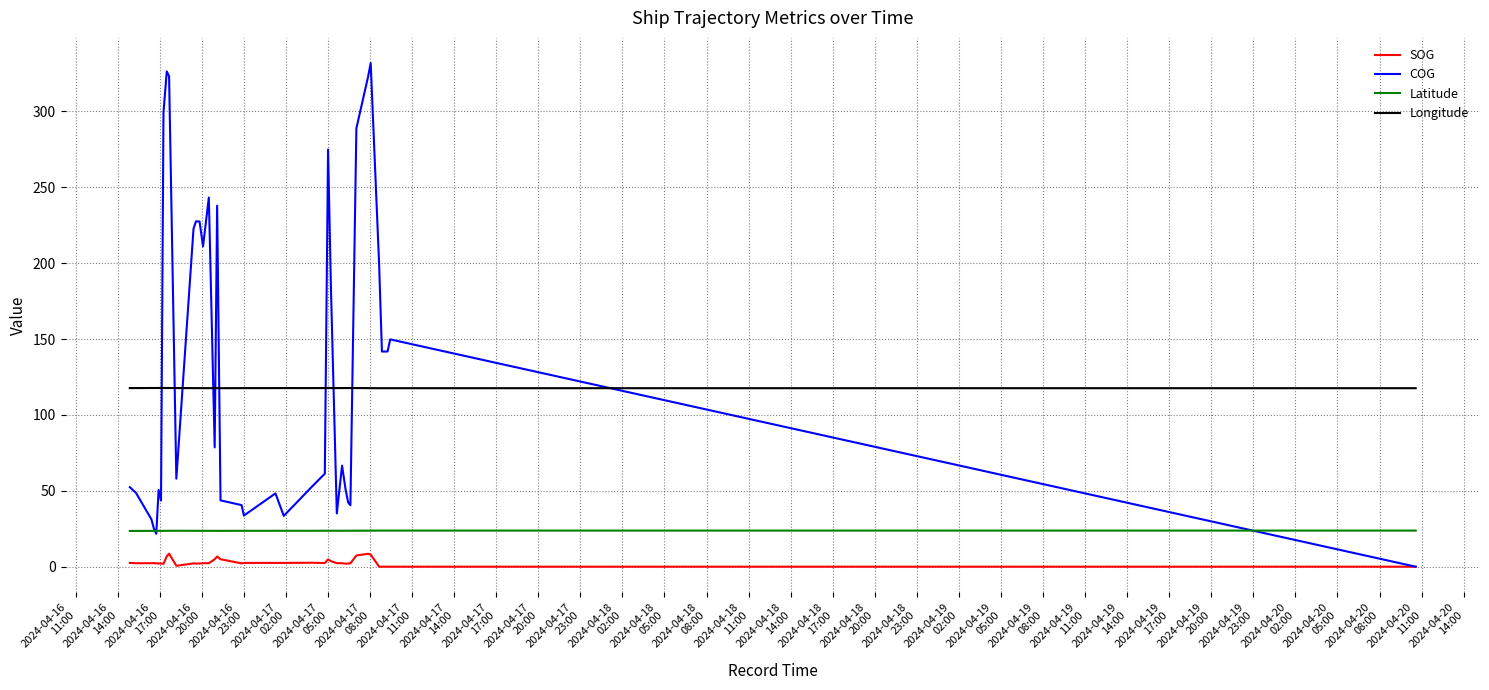

What is the difference between the maximum and minimum values in the SOG series?

8.6